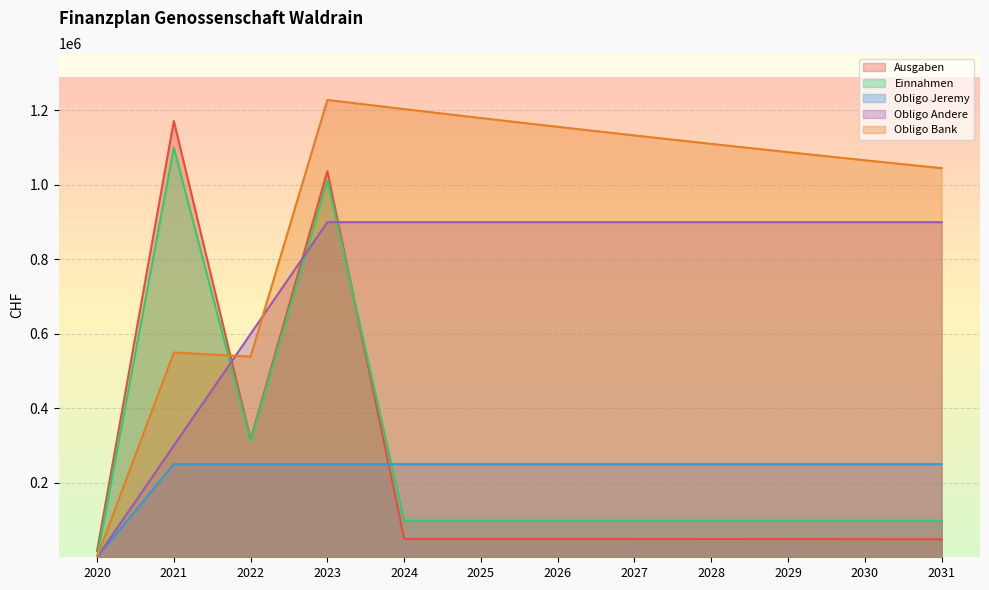

At which category does the chart reach its minimum across all series?

2020